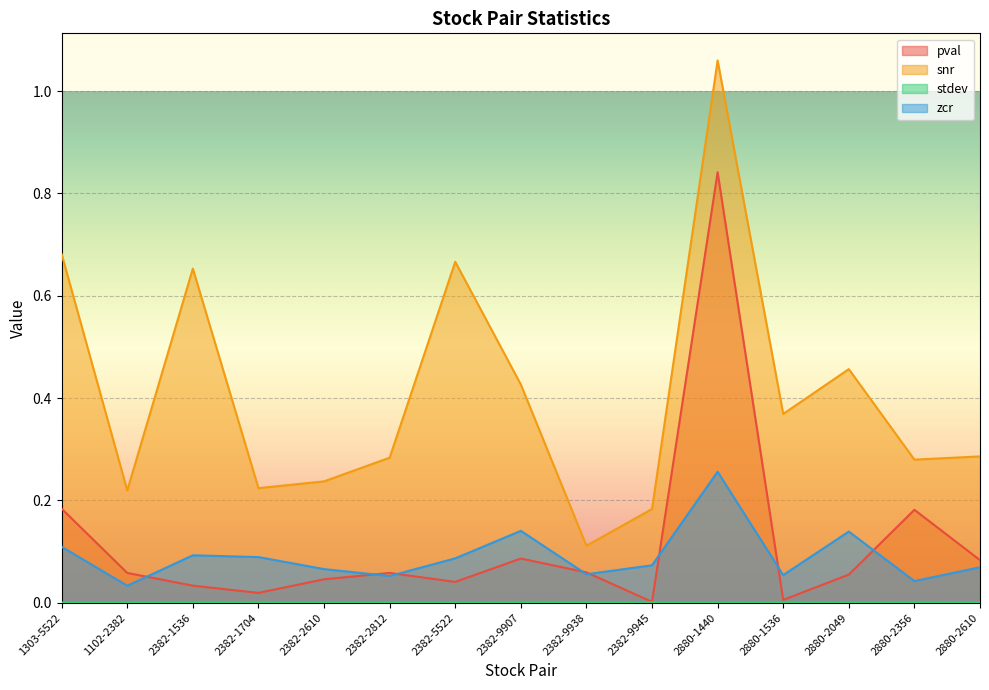

At 2382-2610, list the series in order from largest to smallest.

snr, zcr, pval, stdev